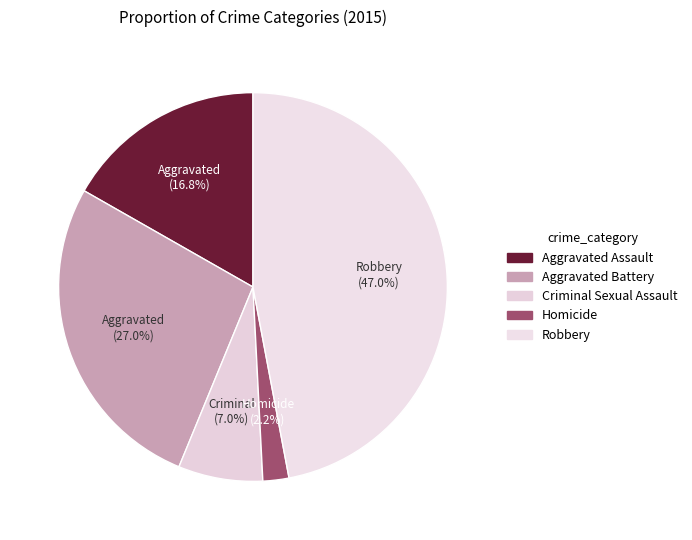

Between Criminal Sexual Assault and Aggravated Battery, which is larger?

Aggravated Battery